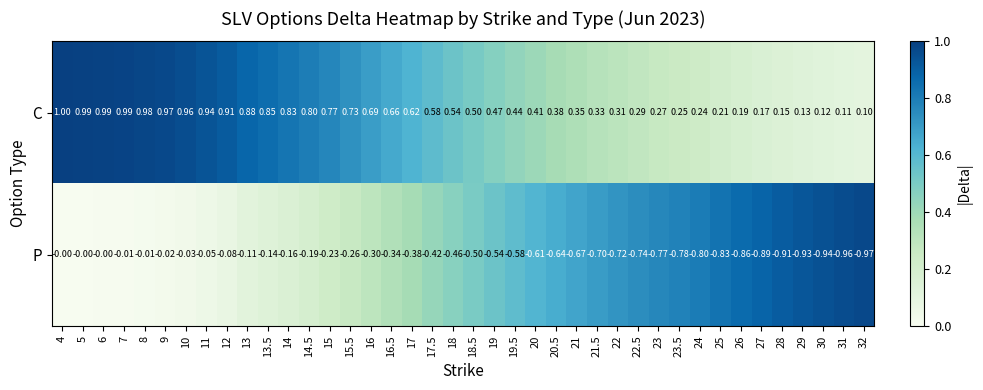

At which category is the sum across all series the highest?

4